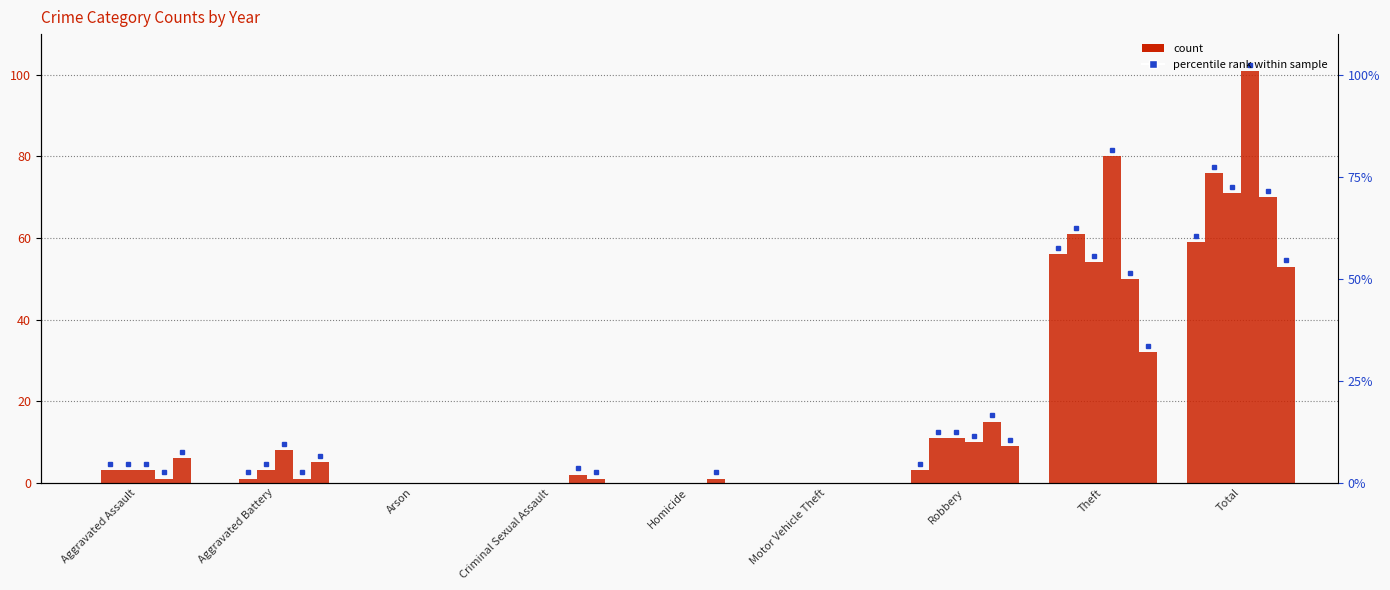

What is the average value of the 2015 series?

13